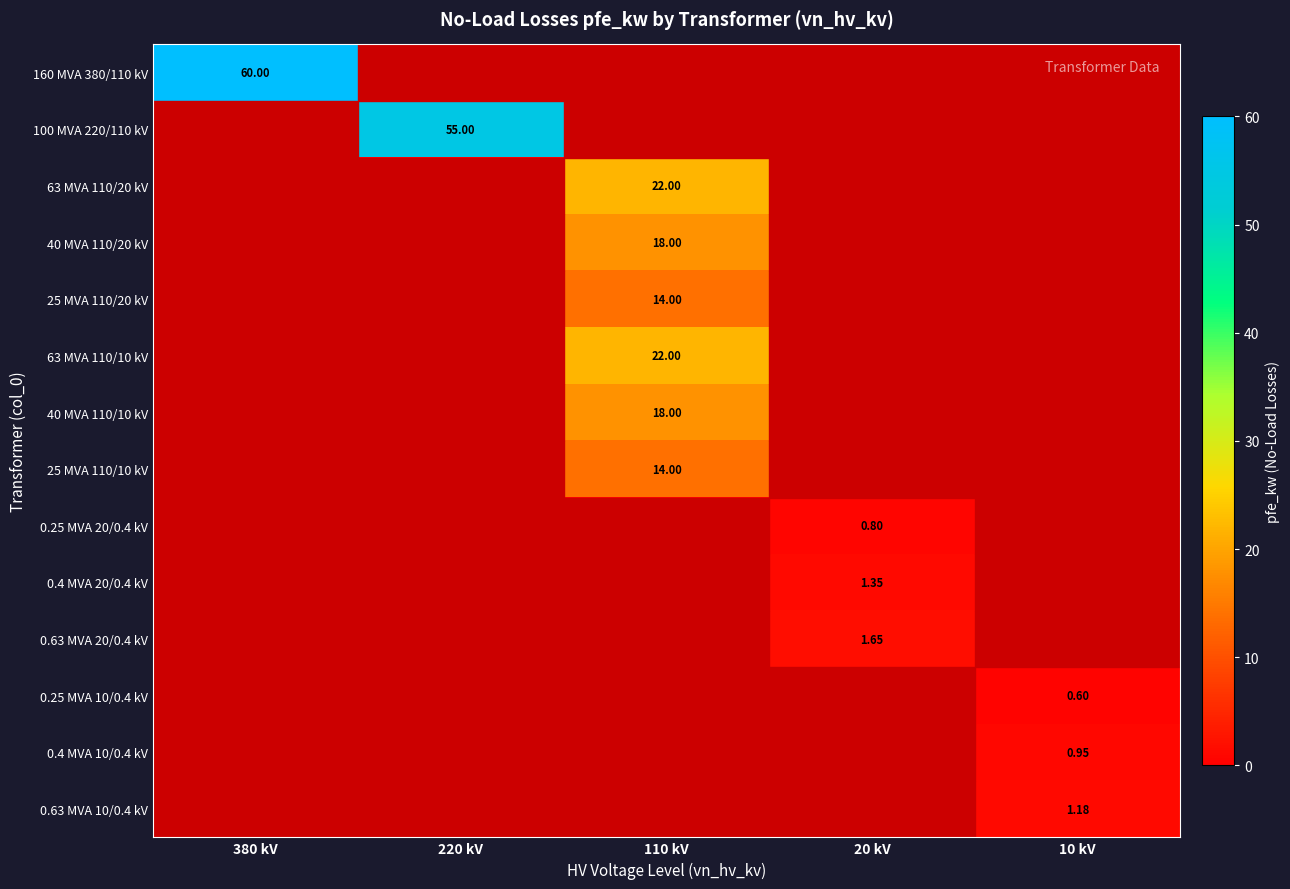

Rank the series by their maximum value, from lowest to highest.

0.25 MVA 10/0.4 kV, 0.25 MVA 20/0.4 kV, 0.4 MVA 10/0.4 kV, 0.63 MVA 10/0.4 kV, 0.4 MVA 20/0.4 kV, 0.63 MVA 20/0.4 kV, 25 MVA 110/20 kV, 25 MVA 110/10 kV, 40 MVA 110/20 kV, 40 MVA 110/10 kV, 63 MVA 110/20 kV, 63 MVA 110/10 kV, 100 MVA 220/110 kV, 160 MVA 380/110 kV